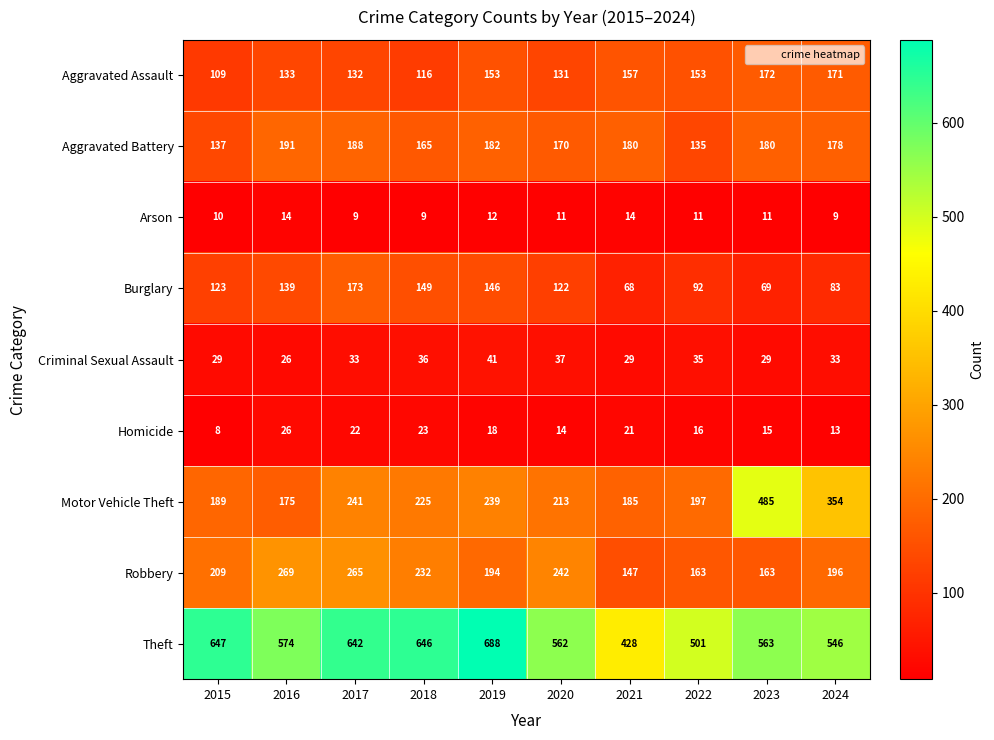

Which label corresponds to the smallest value in the chart?

2015